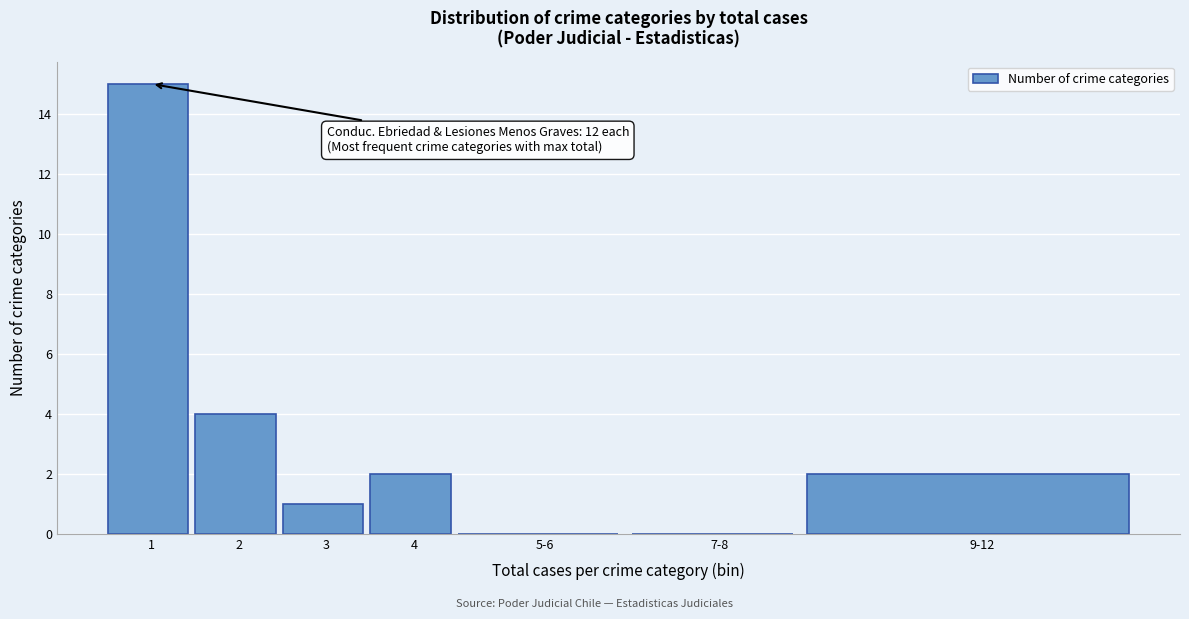

Reading left to right, list all the values displayed in this chart.

1=15	2=4	3=1	4=2	5-6=0	7-8=0	9-12=2